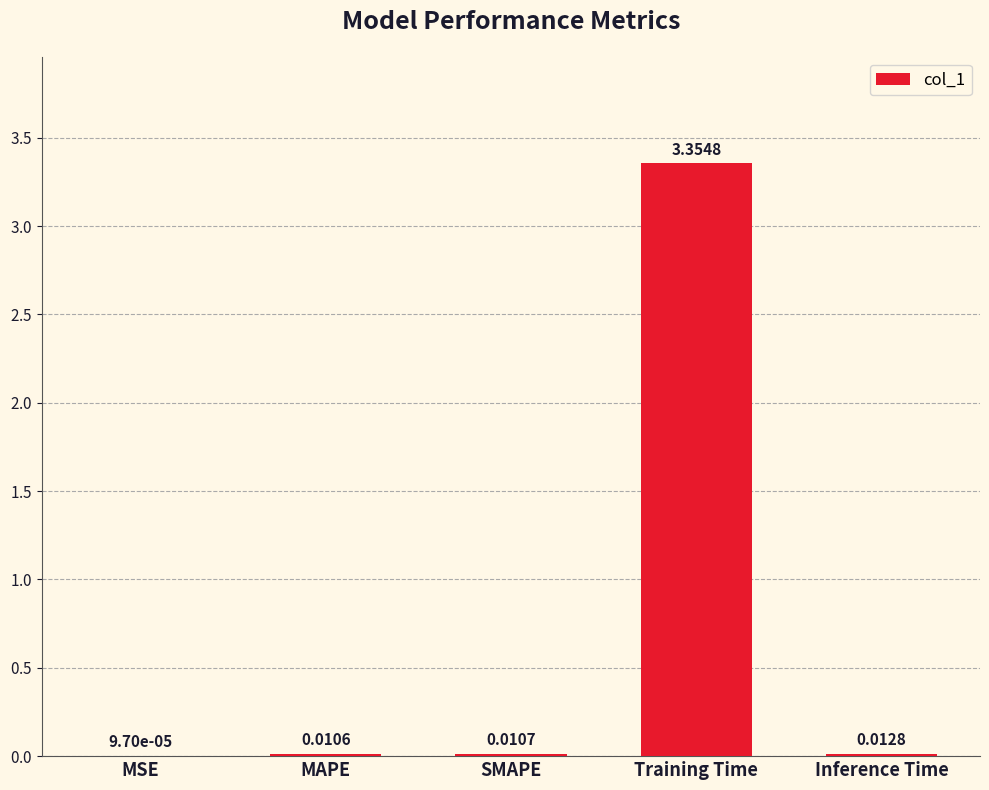

Between MSE and MAPE, which is larger?

MAPE